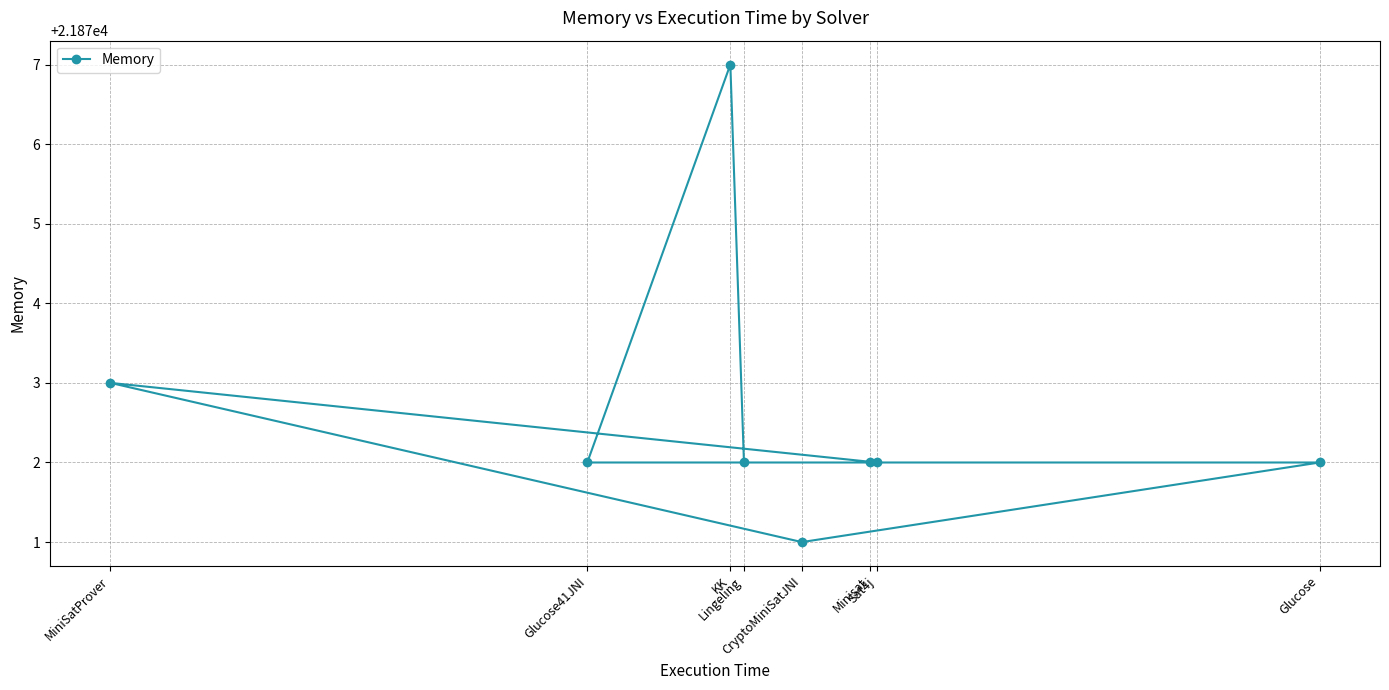

How many values are between 21872 and 21873?

6